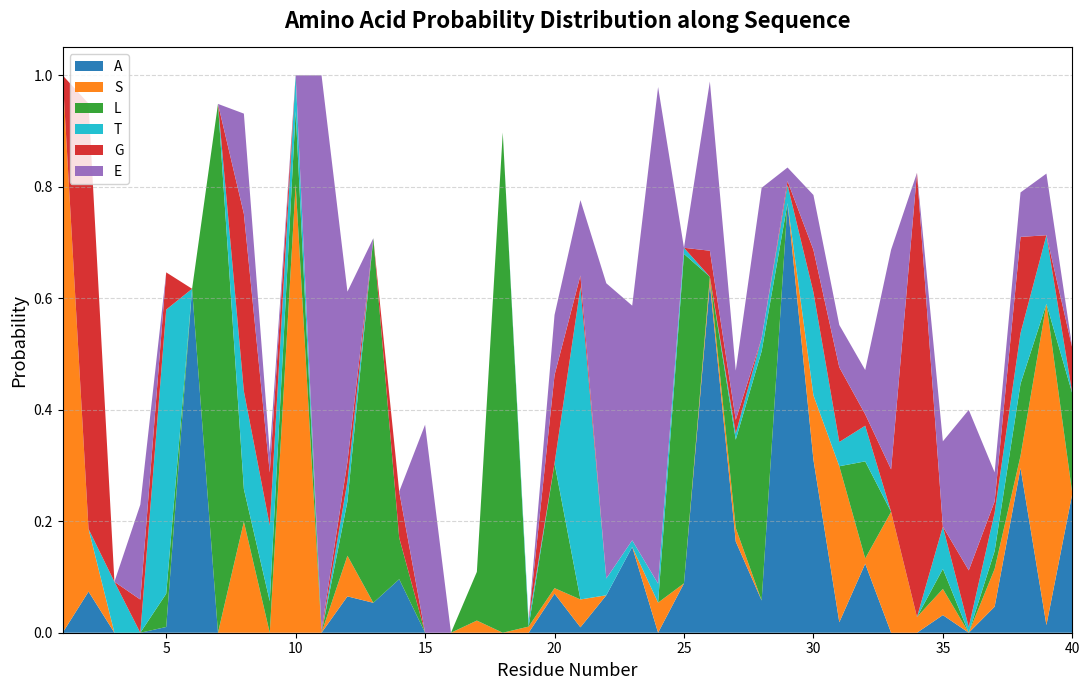

Reading left to right, what are all the values shown in this chart?

A: 1=0.0	2=0.1	3=0.0	4=0.0	5=0.0	6=0.6	7=0.0	8=0.0	9=0.0	10=0.0	11=0.0	12=0.1	13=0.1	14=0.1	15=0.0	16=0.0	17=0.0	18=0.0	19=0.0	20=0.1	21=0.0	22=0.1	23=0.2	24=0.0	25=0.1	26=0.6	27=0.2	28=0.1	29=0.8	30=0.3	31=0.0	32=0.1	33=0.0	34=0.0	35=0.0	36=0.0	37=0.0	38=0.3	39=0.0	40=0.2
S: 1=1.0	2=0.1	3=0.0	4=0.0	5=0.0	6=0.0	7=0.0	8=0.2	9=0.0	10=0.8	11=0.0	12=0.1	13=0.0	14=0.0	15=0.0	16=0.0	17=0.0	18=0.0	19=0.0	20=0.0	21=0.1	22=0.0	23=0.0	24=0.1	25=0.0	26=0.0	27=0.0	28=0.0	29=0.0	30=0.1	31=0.3	32=0.0	33=0.2	34=0.0	35=0.0	36=0.0	37=0.1	38=0.0	39=0.6	40=0.0
L: 1=0.0	2=0.0	3=0.0	4=0.0	5=0.1	6=0.0	7=0.9	8=0.1	9=0.1	10=0.1	11=0.0	12=0.1	13=0.7	14=0.1	15=0.0	16=0.0	17=0.1	18=0.9	19=0.0	20=0.2	21=0.0	22=0.0	23=0.0	24=0.0	25=0.6	26=0.0	27=0.2	28=0.4	29=0.0	30=0.0	31=0.0	32=0.2	33=0.0	34=0.0	35=0.0	36=0.0	37=0.0	38=0.1	39=0.0	40=0.2
T: 1=0.0	2=0.0	3=0.1	4=0.0	5=0.5	6=0.0	7=0.0	8=0.2	9=0.1	10=0.1	11=0.0	12=0.0	13=0.0	14=0.0	15=0.0	16=0.0	17=0.0	18=0.0	19=0.0	20=0.0	21=0.6	22=0.0	23=0.0	24=0.0	25=0.0	26=0.0	27=0.0	28=0.0	29=0.0	30=0.2	31=0.0	32=0.1	33=0.0	34=0.0	35=0.1	36=0.0	37=0.1	38=0.1	39=0.1	40=0.0
G: 1=0.0	2=0.8	3=0.0	4=0.1	5=0.1	6=0.0	7=0.0	8=0.3	9=0.1	10=0.0	11=0.0	12=0.0	13=0.0	14=0.1	15=0.0	16=0.0	17=0.0	18=0.0	19=0.0	20=0.2	21=0.0	22=0.0	23=0.0	24=0.0	25=0.0	26=0.0	27=0.0	28=0.0	29=0.0	30=0.1	31=0.1	32=0.0	33=0.1	34=0.8	35=0.0	36=0.1	37=0.0	38=0.2	39=0.0	40=0.1
E: 1=0.0	2=0.0	3=0.0	4=0.2	5=0.0	6=0.0	7=0.0	8=0.2	9=0.0	10=0.0	11=1.0	12=0.3	13=0.0	14=0.0	15=0.4	16=0.0	17=0.0	18=0.0	19=0.0	20=0.1	21=0.1	22=0.5	23=0.4	24=0.9	25=0.0	26=0.3	27=0.1	28=0.3	29=0.0	30=0.1	31=0.1	32=0.1	33=0.4	34=0.0	35=0.2	36=0.3	37=0.1	38=0.1	39=0.1	40=0.0